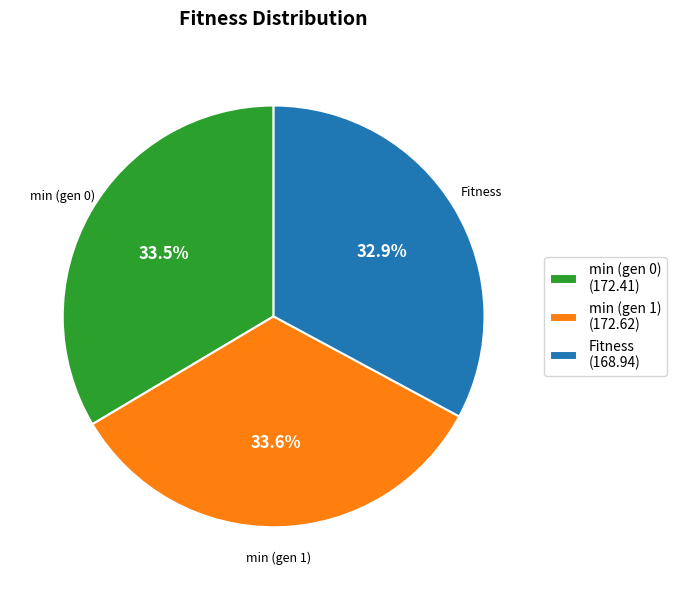

How many segments does this pie chart have?

3